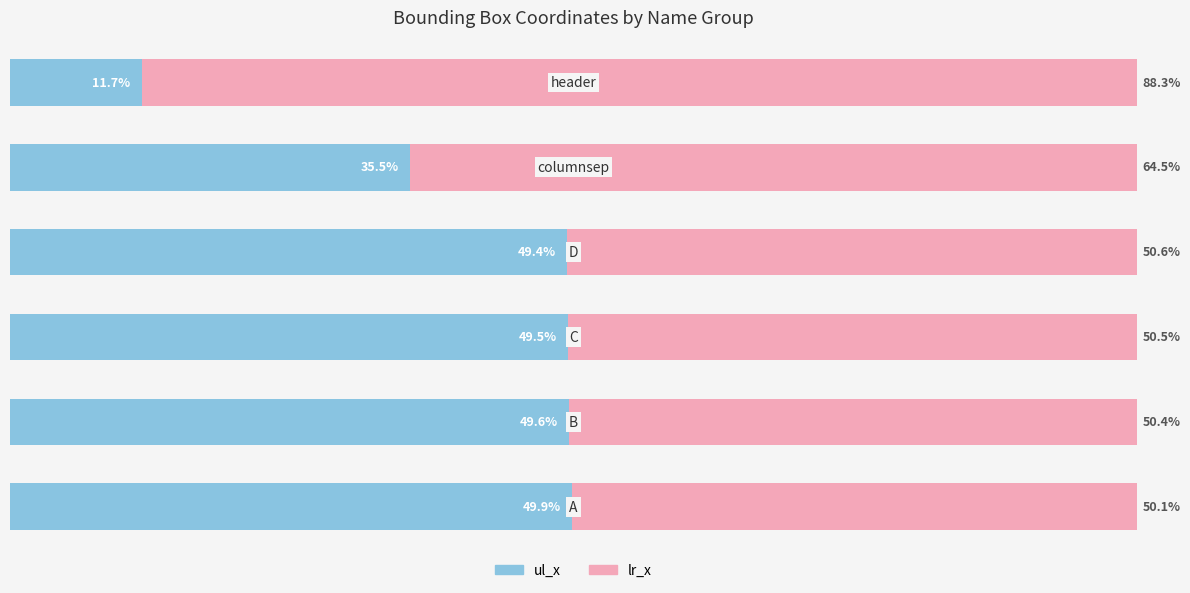

Reading left to right, extract all data points from this chart.

ul_x: 49.9	49.6	49.5	49.4	35.5	11.7
lr_x: 50.1	50.4	50.5	50.6	64.5	88.3